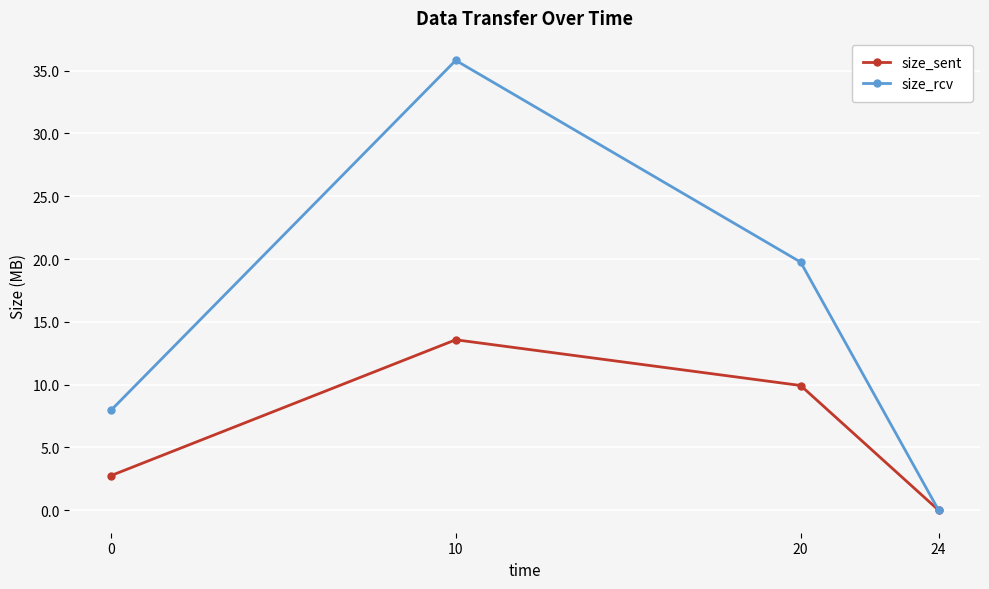

Is the value of size_sent at 0 greater than the value of size_rcv at 20?

No